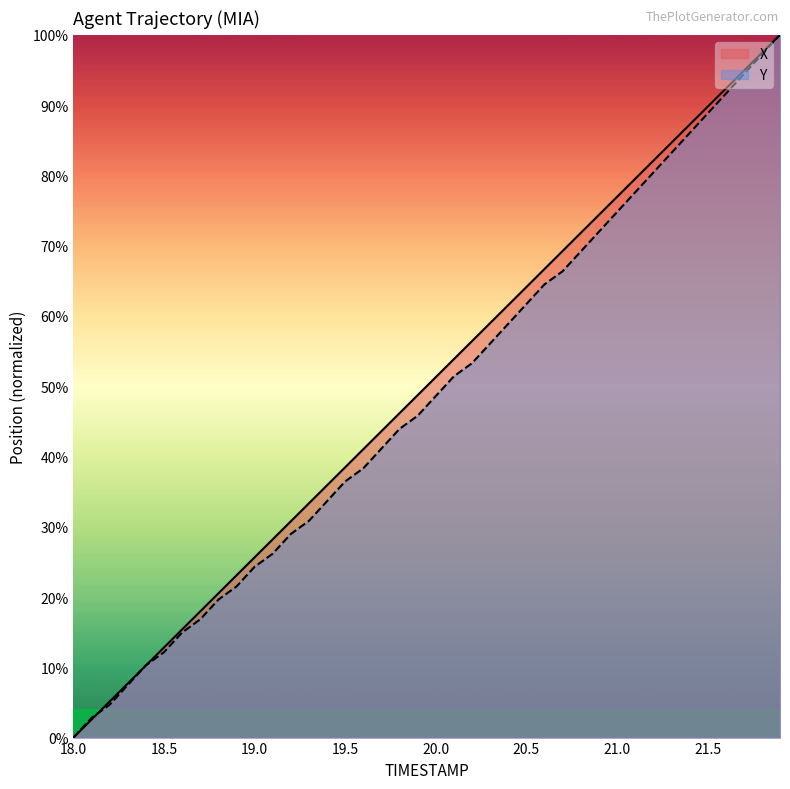

What is the highest value of the Y series?

1.0